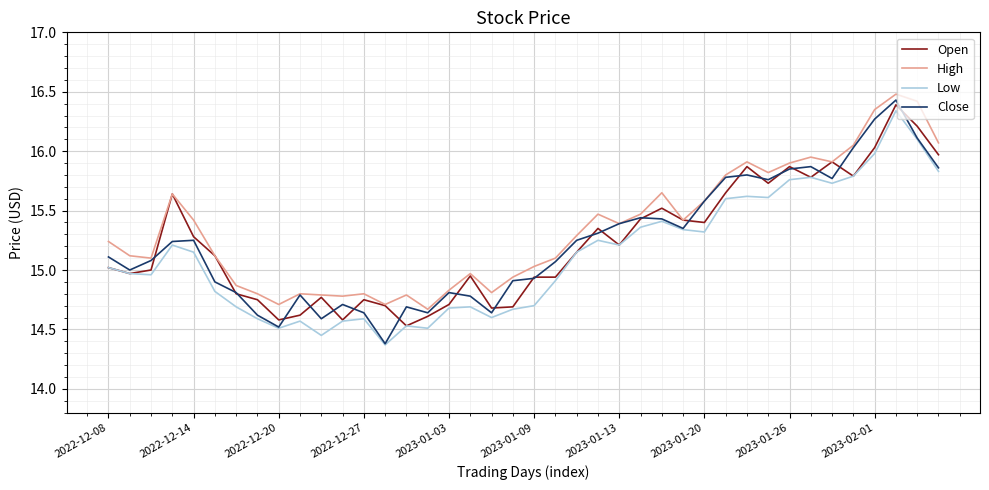

Which series has the widest spread of values?

Close